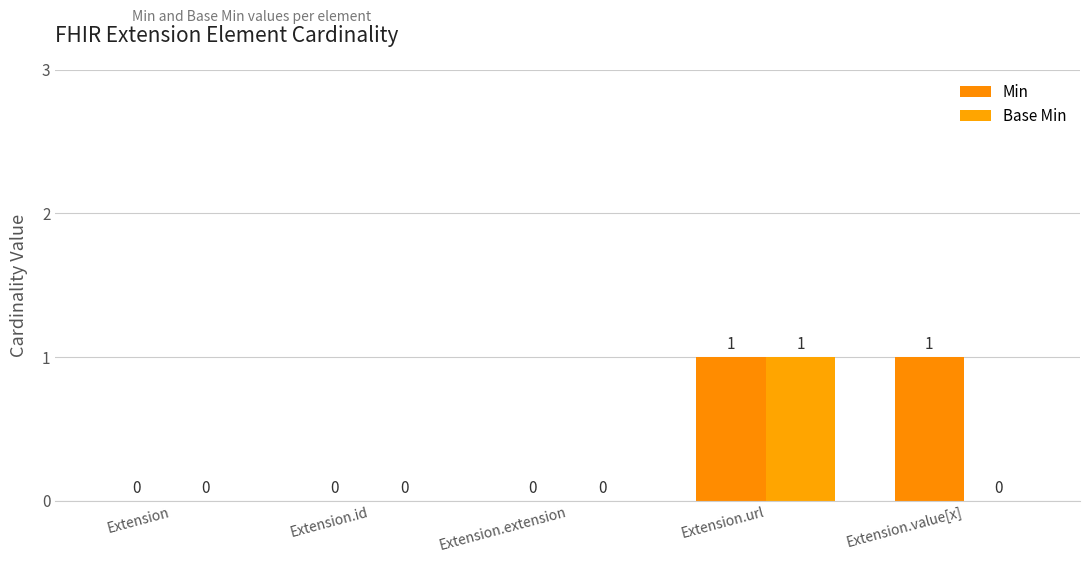

At how many categories does at least one series exceed 0?

2